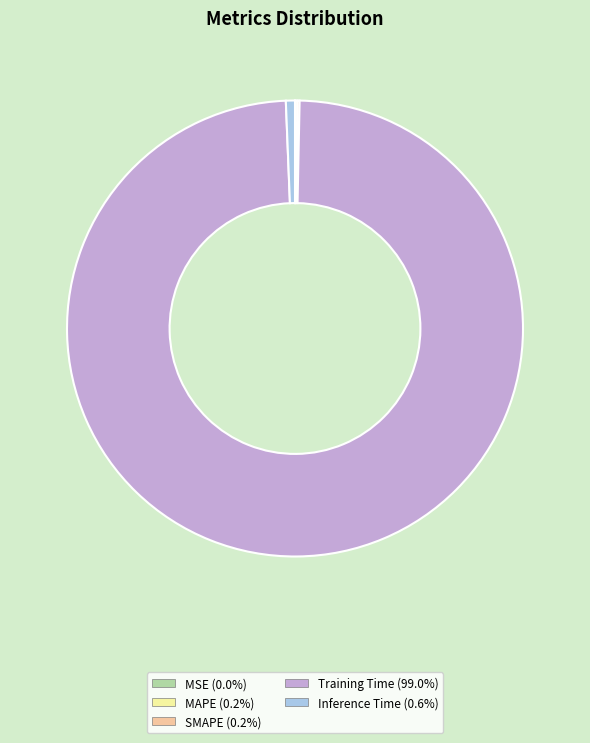

Does any single category account for the majority?

Yes